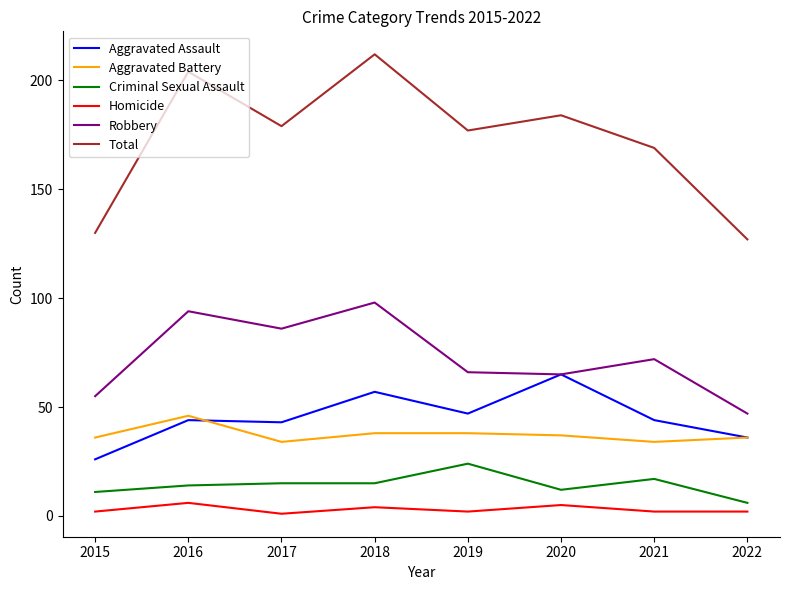

Which series has the widest spread of values?

Total